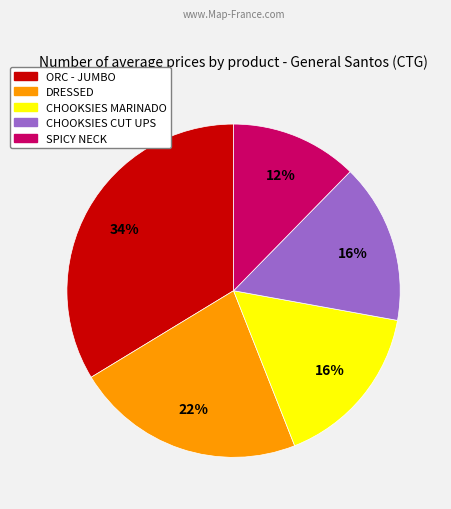

Is there any slice that represents more than half of the pie?

No